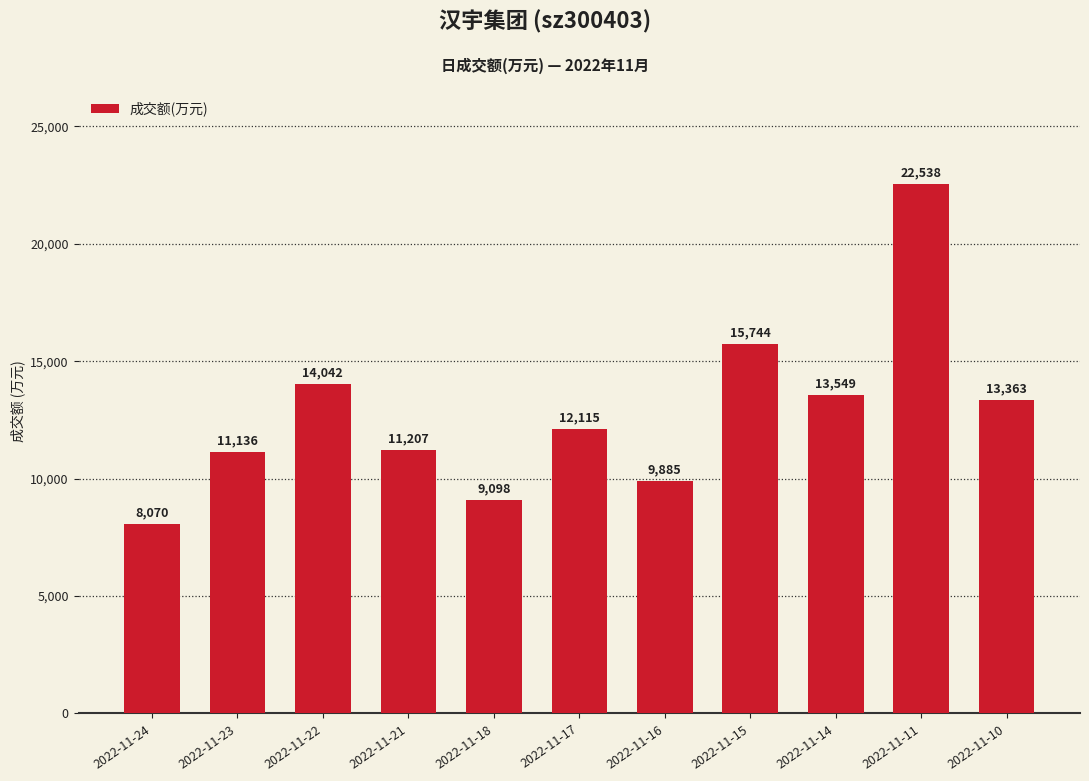

Is it true that the value at 2022-11-17 is 12115?

True